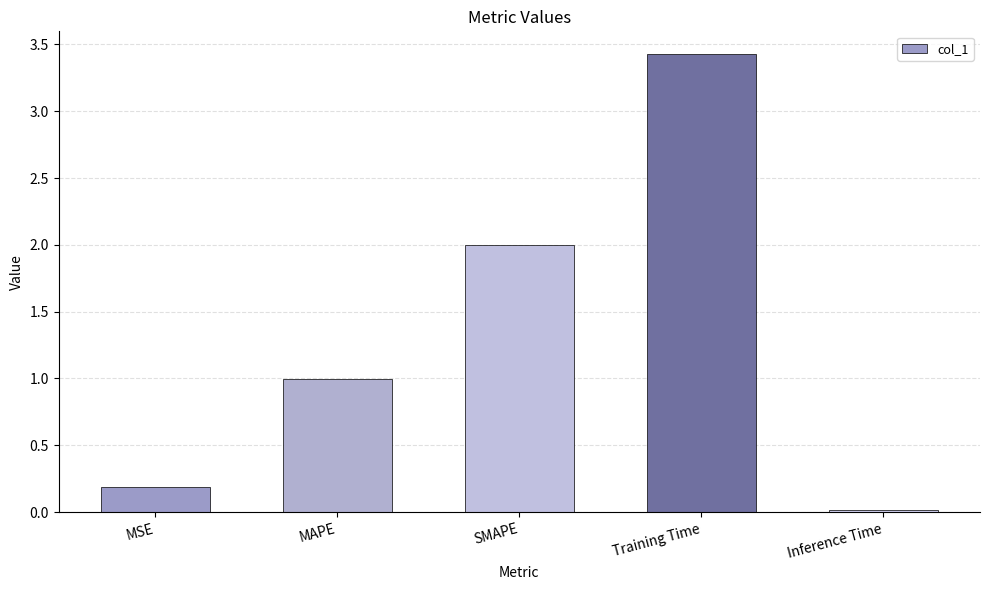

Is it true that the value at MSE is 0.2?

True